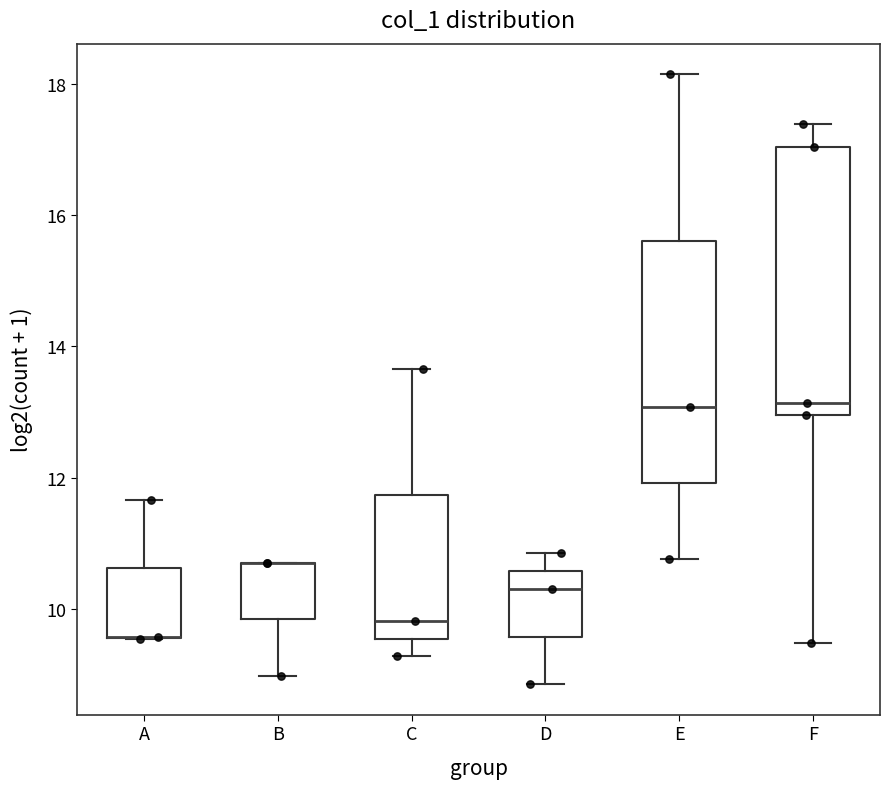

Reading left to right, transcribe this box plot: for each box, give where its median line is, the range the box spans, and where its two whiskers end, as read against the y-axis. The values are not printed on the chart, so give them approximately, as read against the axis.

A: median 9.6 (drawn on the box's lower edge), box 9.6 to 10.6, whiskers 9.6 to 11.6
B: median 10.8 (drawn on the box's upper edge), box 9.8 to 10.8, whiskers 9.0 to 10.8
C: median 9.8, box 9.6 to 11.8, whiskers 9.2 to 13.6
D: median 10.2, box 9.6 to 10.6, whiskers 8.8 to 10.8
E: median 13.0, box 12.0 to 15.6, whiskers 10.8 to 18.2
F: median 13.2, box 13.0 to 17.0, whiskers 9.4 to 17.4